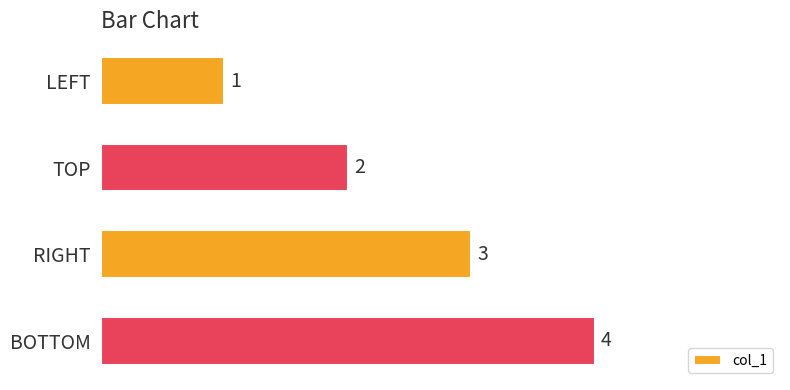

What is the value of the 2nd bar from the top?

2